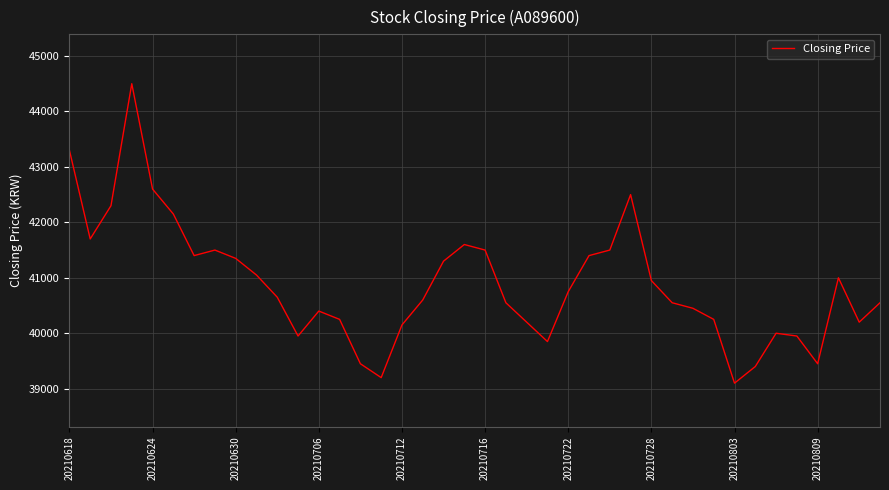

What is the greatest value displayed?

44500